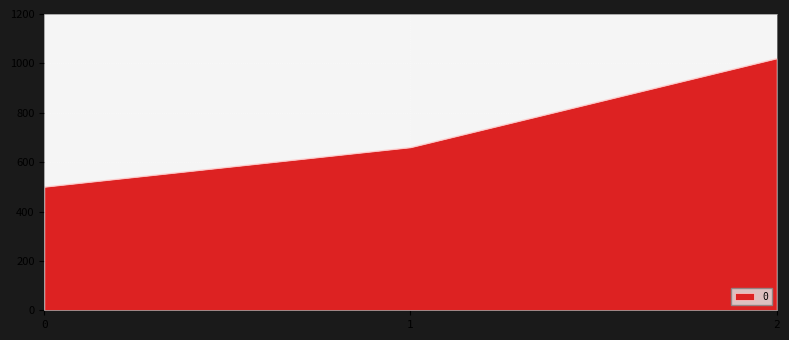

Reading right to left, transcribe all the data shown in this chart.

2=1020	1=660	0=500